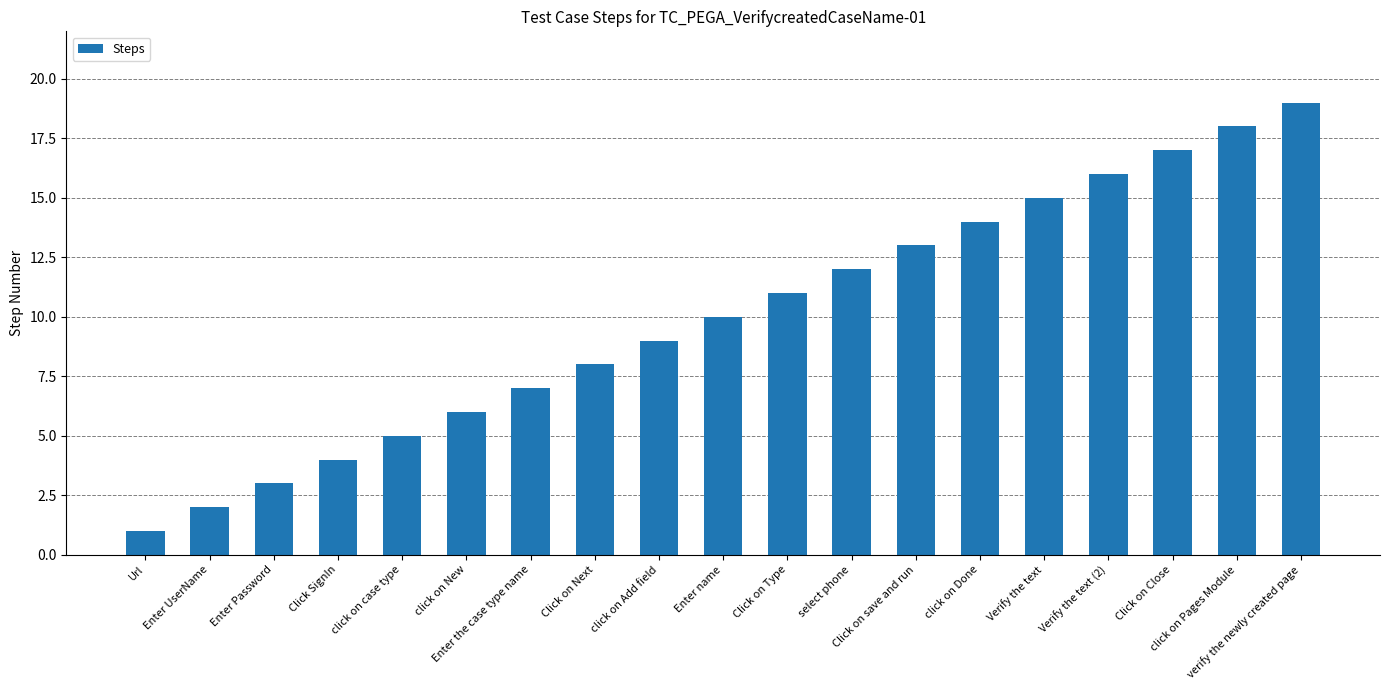

How many values are below 10?

9